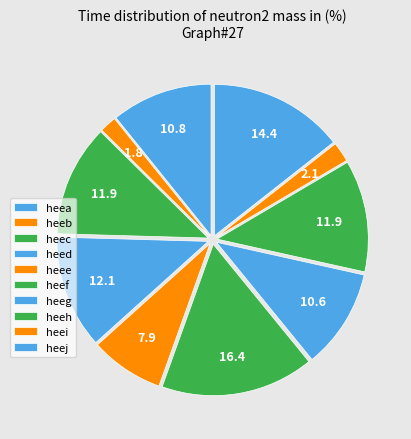

Which category has the biggest portion of the pie?

heef